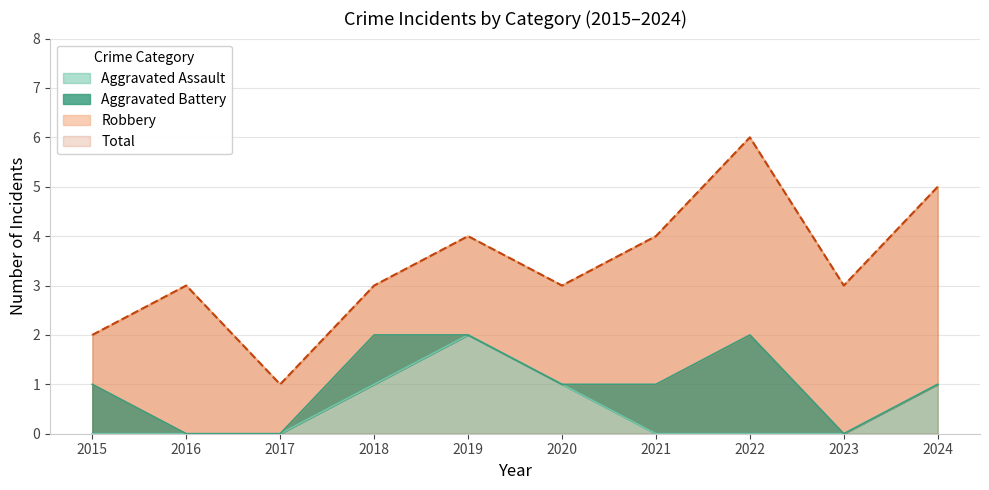

Where is Aggravated Assault nearest to the value 1?

2018